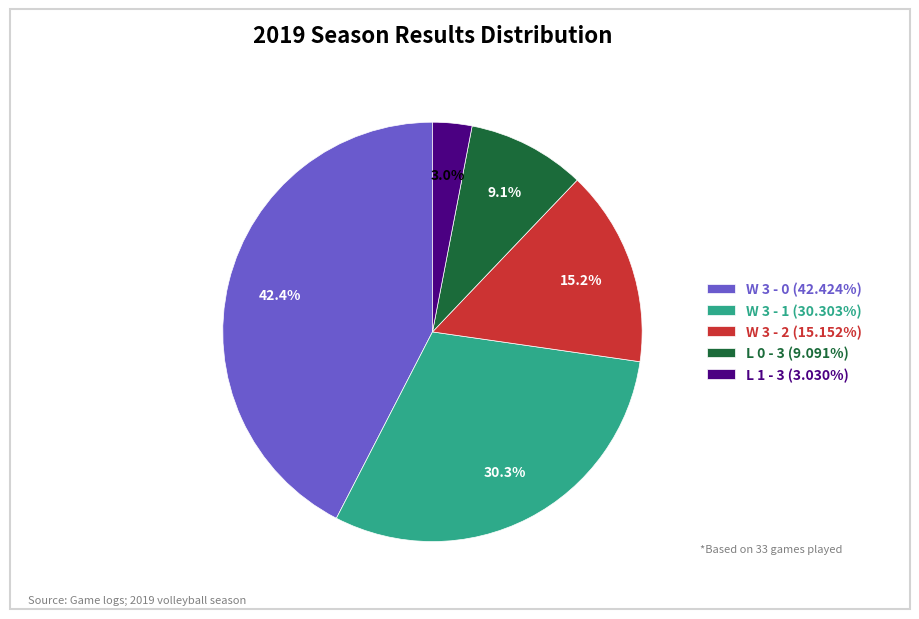

Rank the categories by value from lowest to highest.

L 1 - 3, L 0 - 3, W 3 - 2, W 3 - 1, W 3 - 0